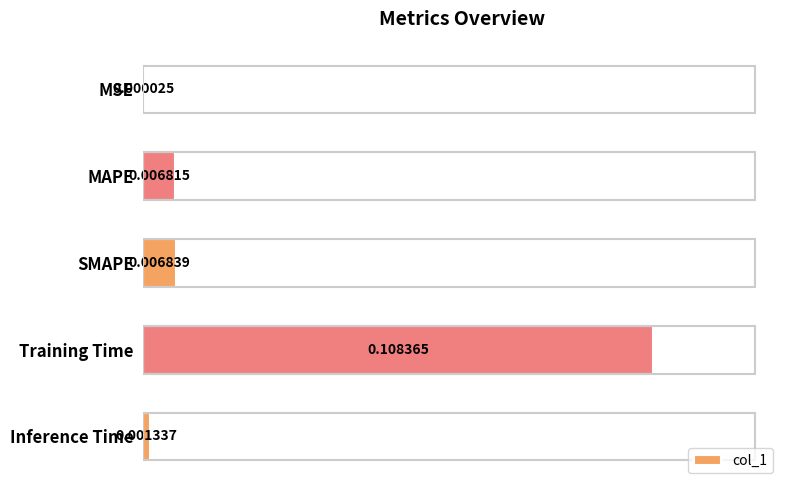

Which has a higher value, Inference Time or MSE?

Inference Time